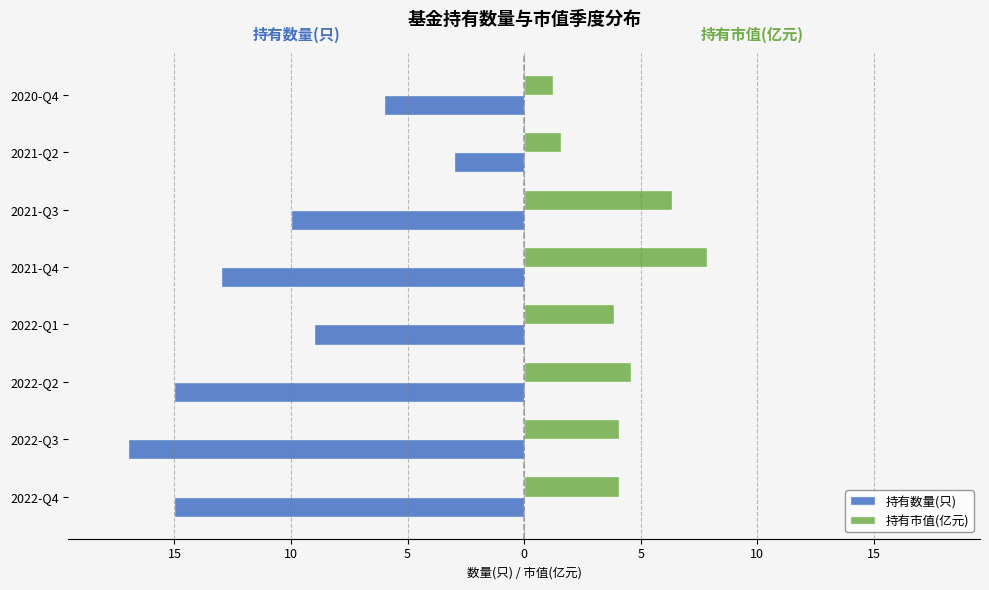

What is the greatest value displayed?

7.8